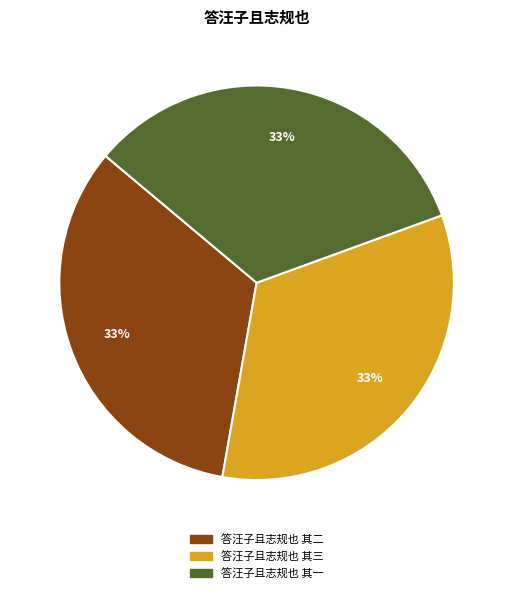

How many segments does this pie chart have?

3